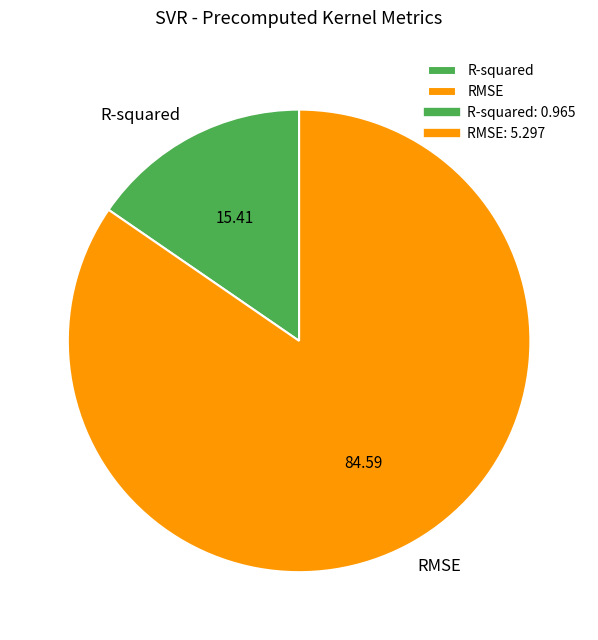

Which slice is the smallest?

R-squared